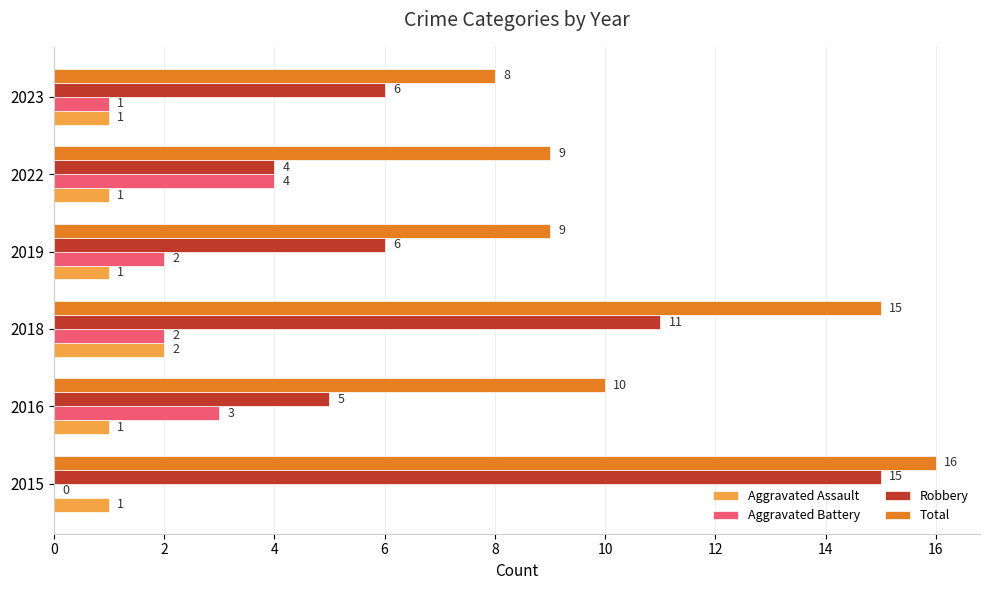

The value of Aggravated Assault at 2016 is 1. True or false?

True